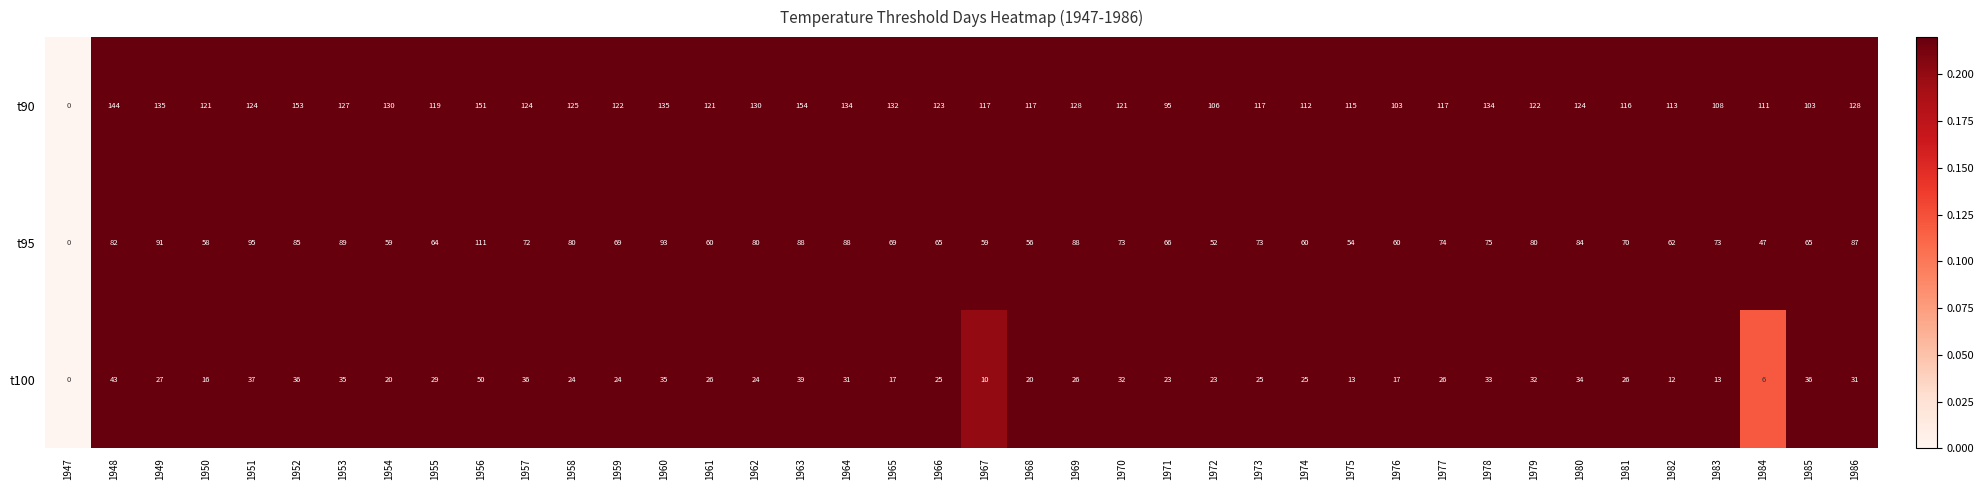

What is the difference between the highest and lowest values at 1972?

83